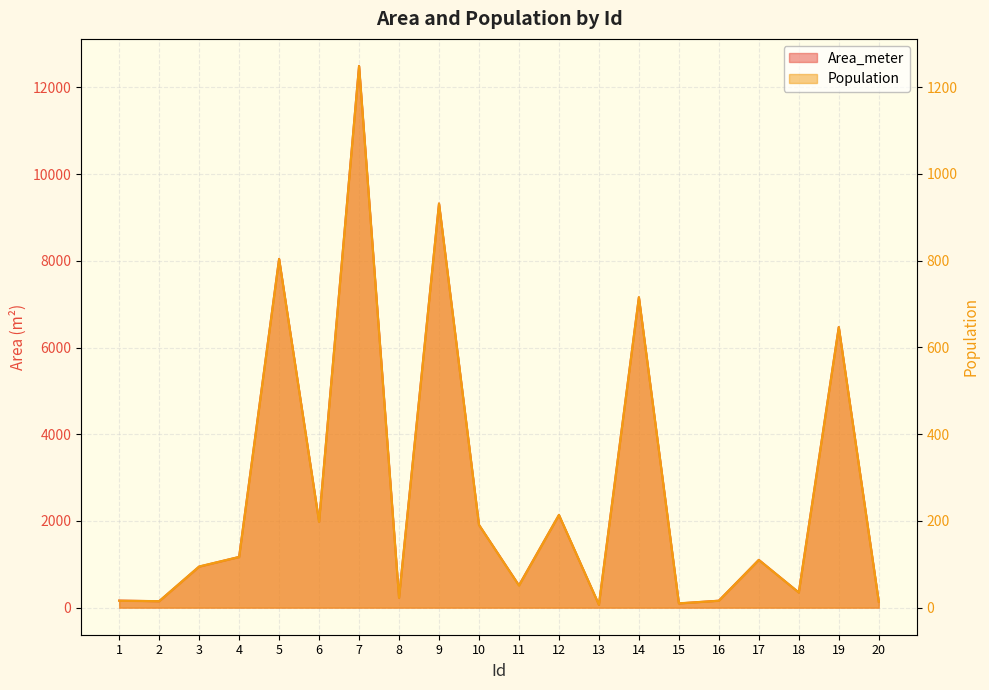

True or false: Area_meter has more than 0 points higher than both neighbors.

True